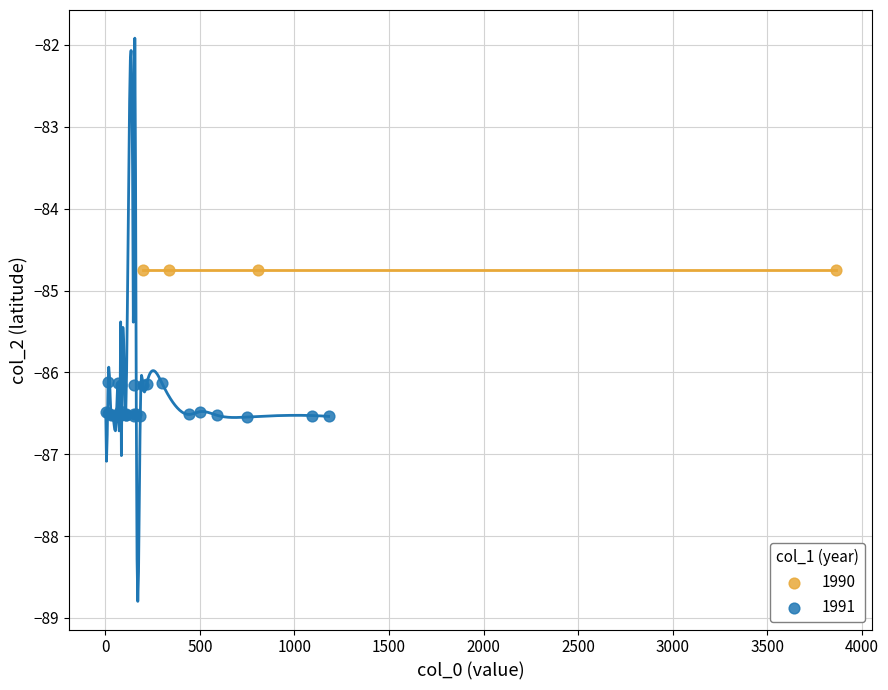

Which series reaches the maximum Y coordinate?

1990